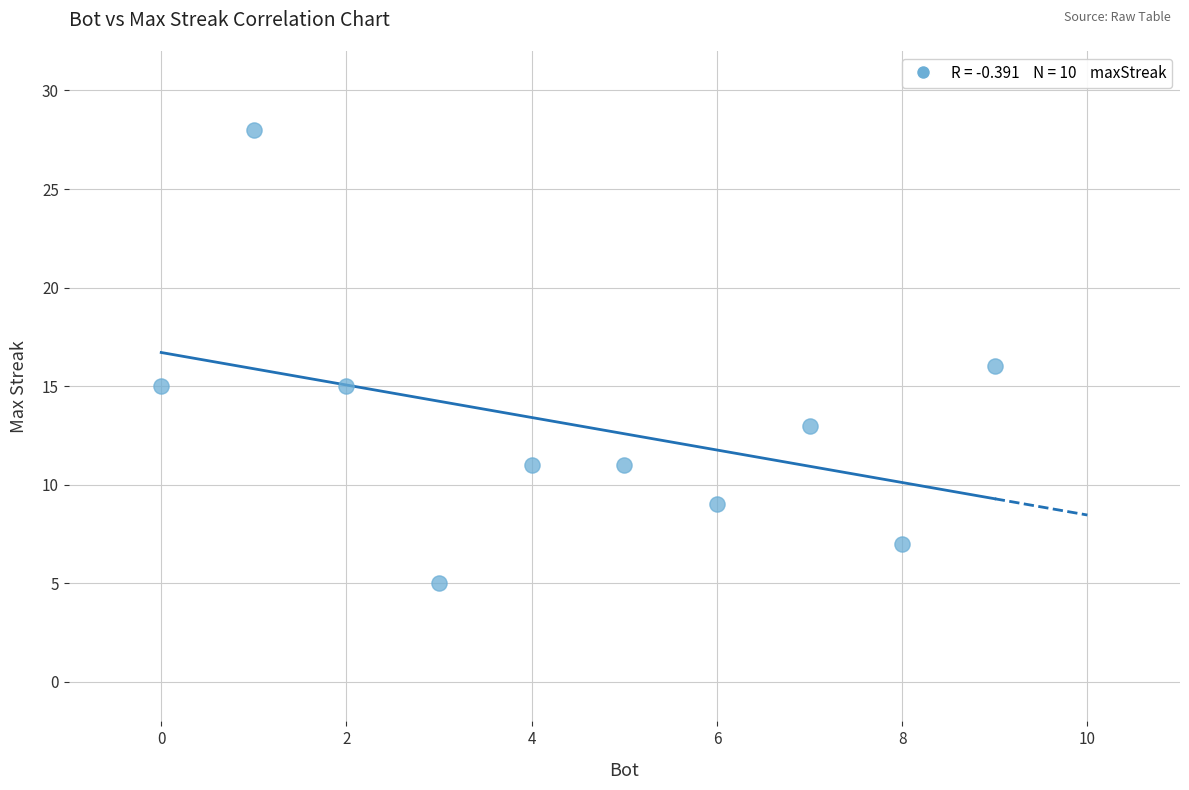

What is the average X value?

4